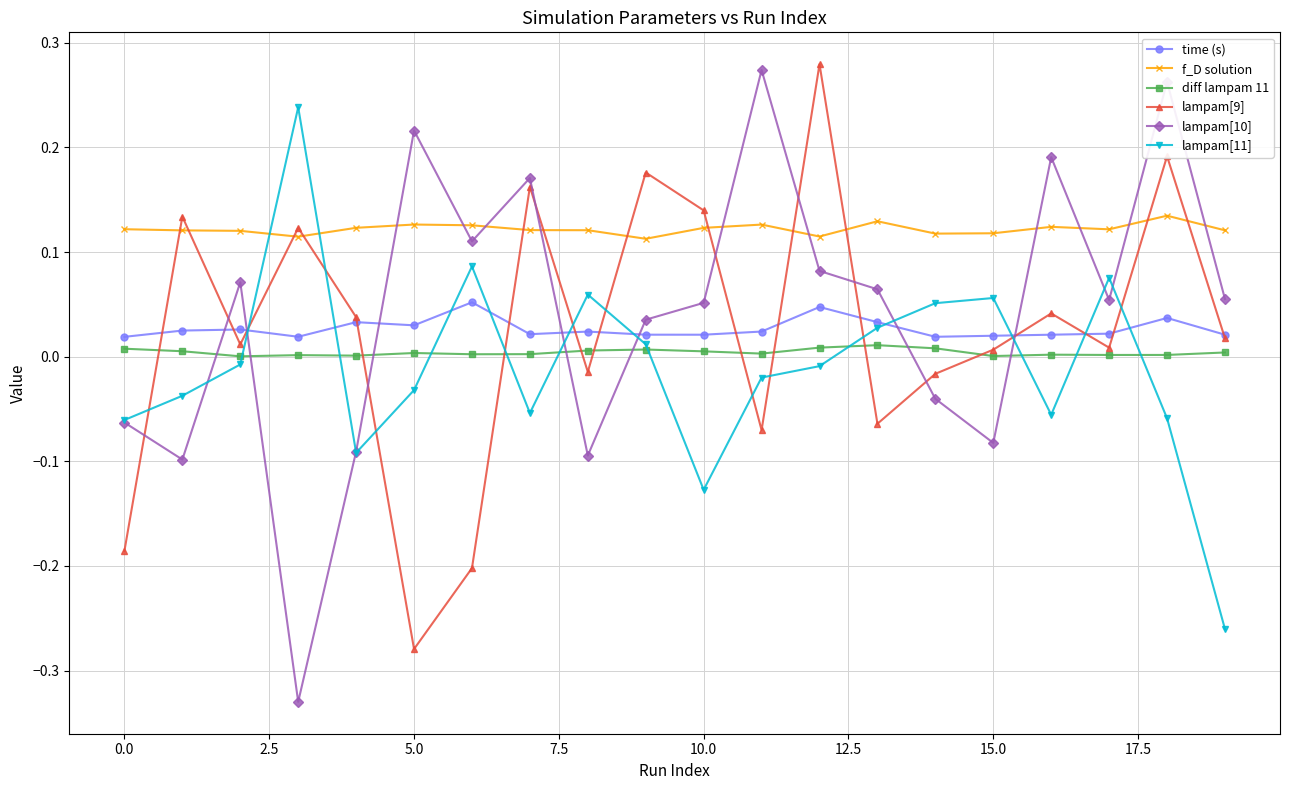

Which series has the largest total across all categories?

f_D solution